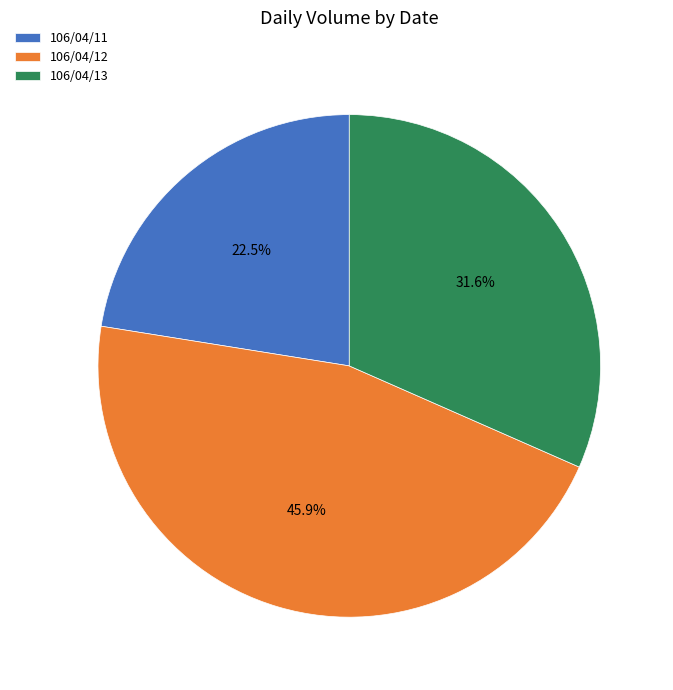

Rank the categories by value from lowest to highest.

106/04/11, 106/04/13, 106/04/12